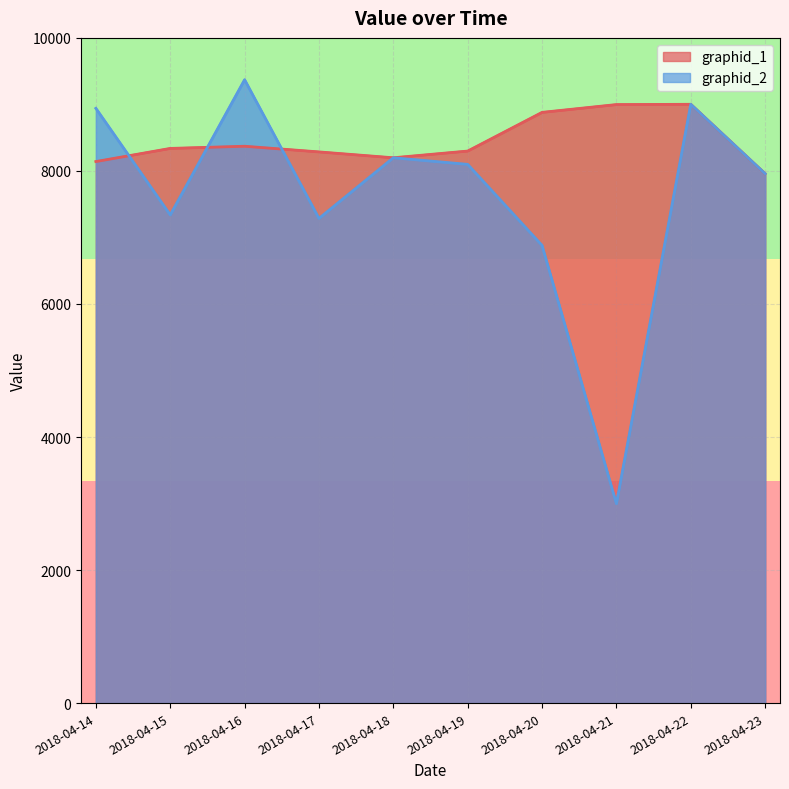

Where is the first local maximum for graphid_2_line?

2018-04-16